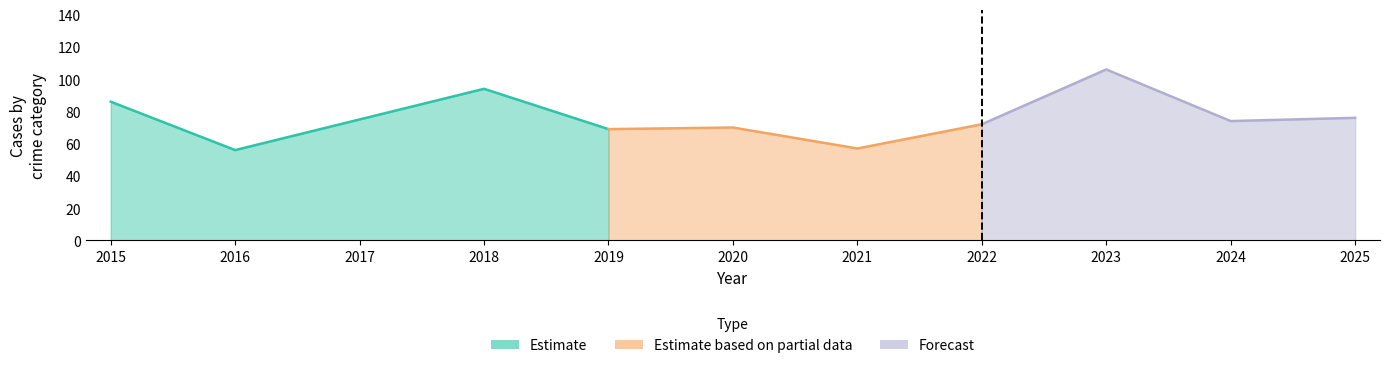

Does the chart have visible grid lines?

No